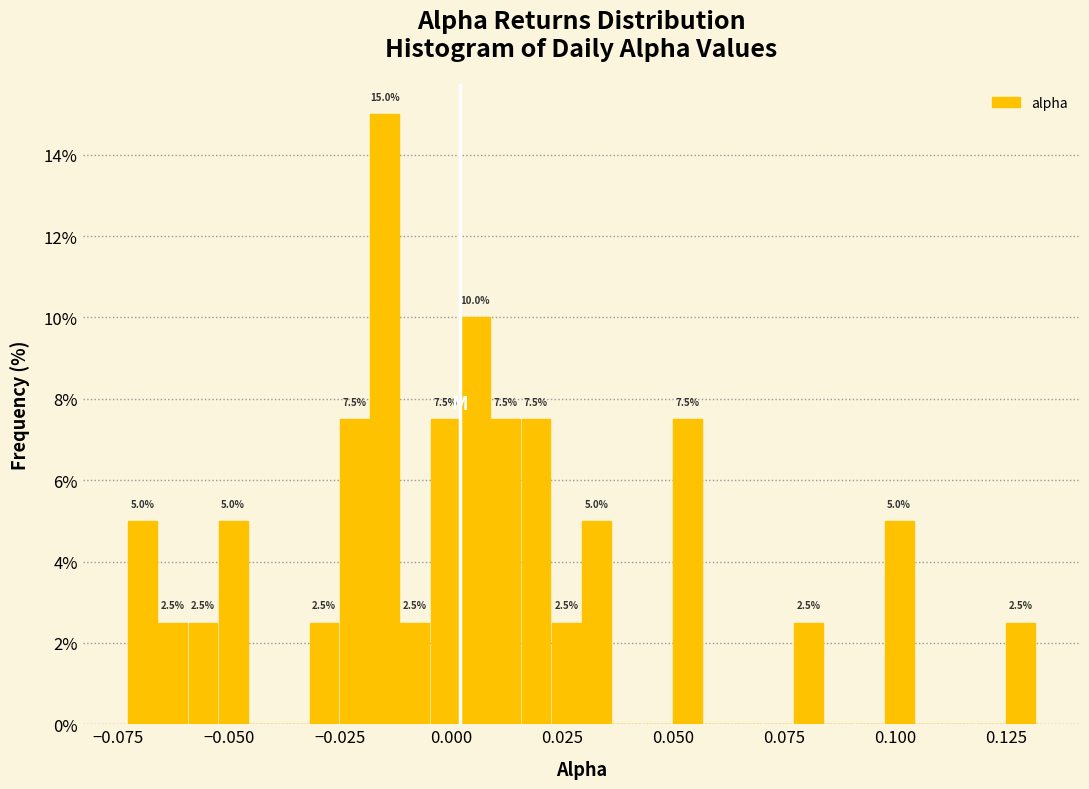

Read against the x-axis, roughly where is the centre of the tallest bar?

-0.015